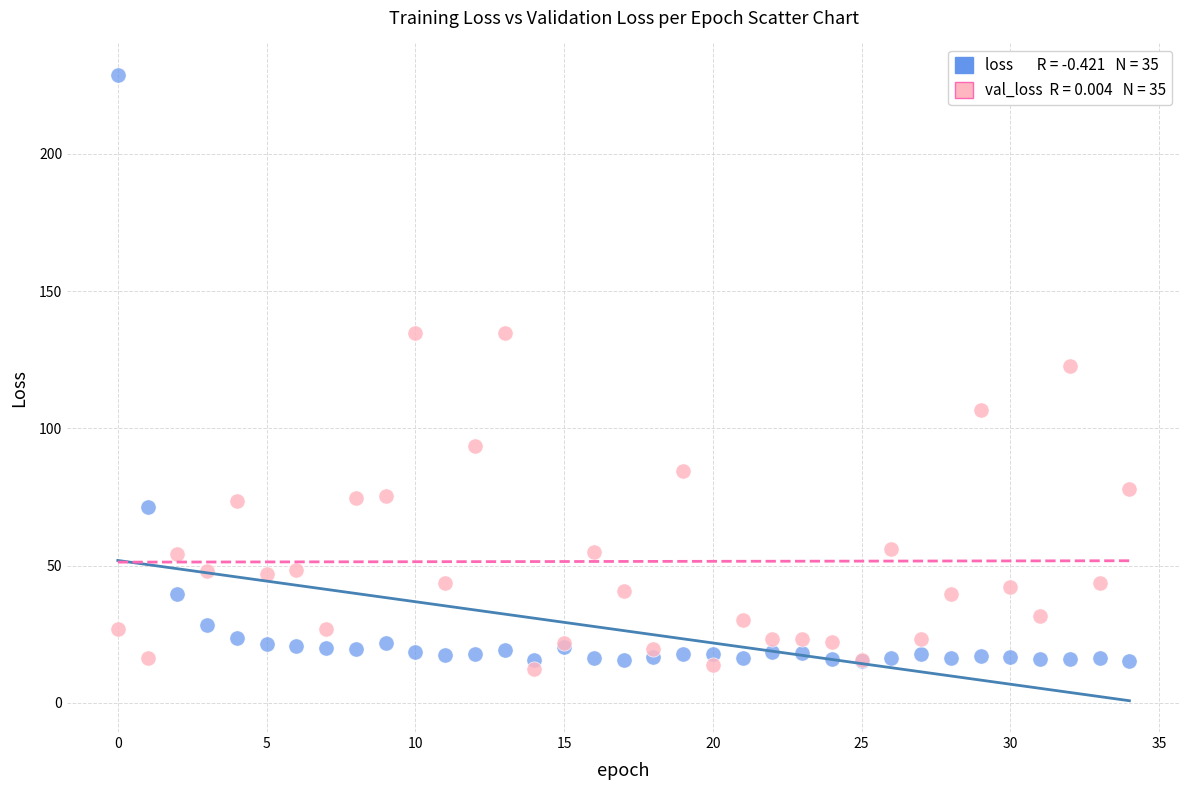

Across all series, what Y value is closest to 120?

122.7